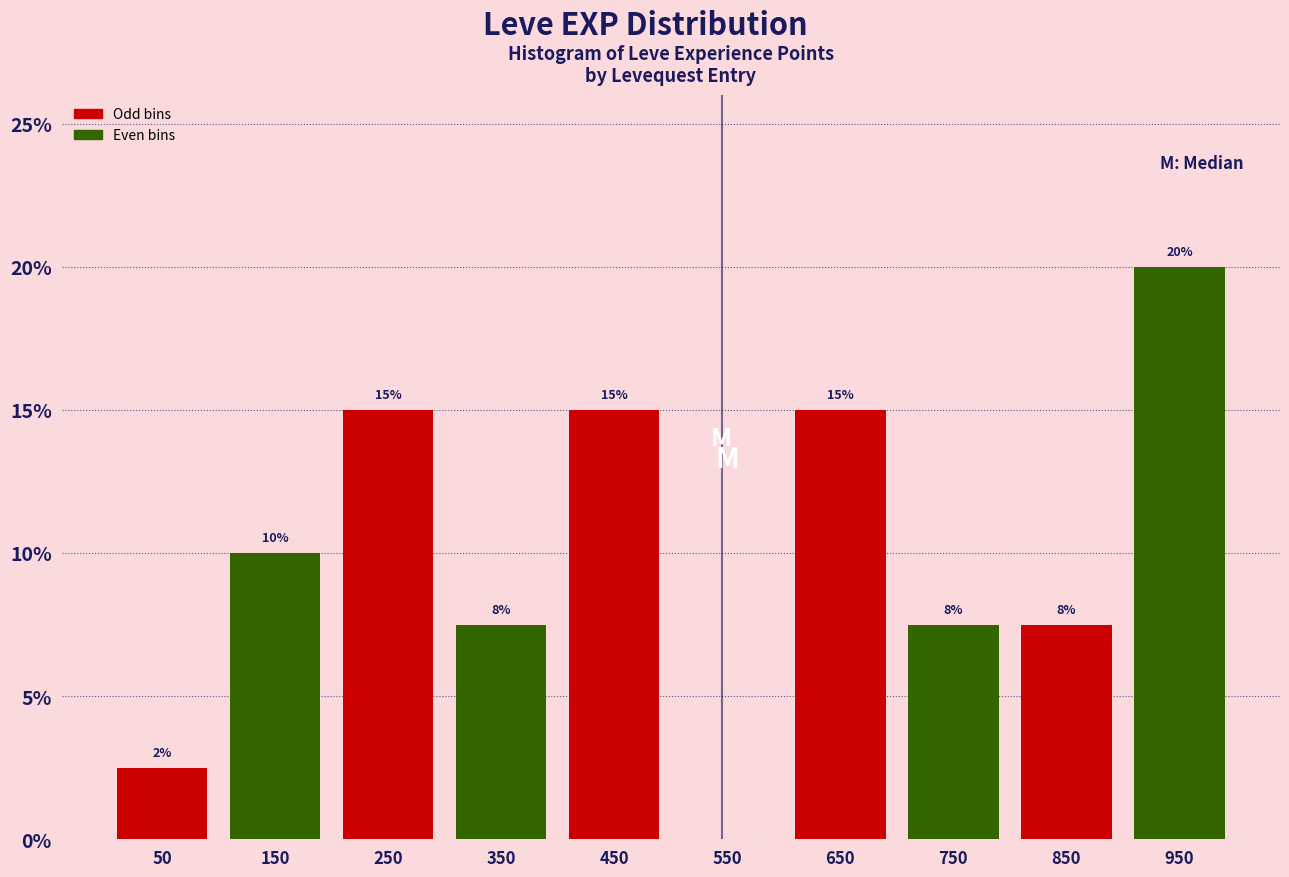

Which range on the x-axis has the tallest bar?

900 to 1000